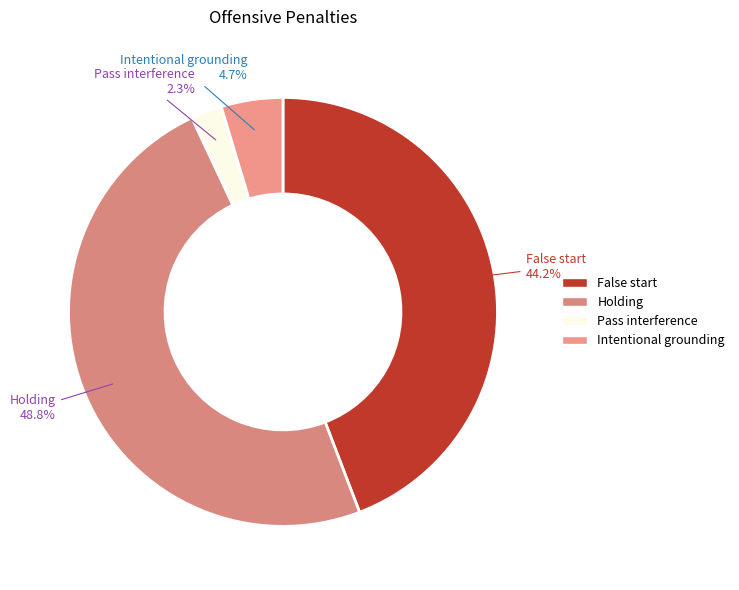

To the nearest percent, what portion does Holding represent?

49%